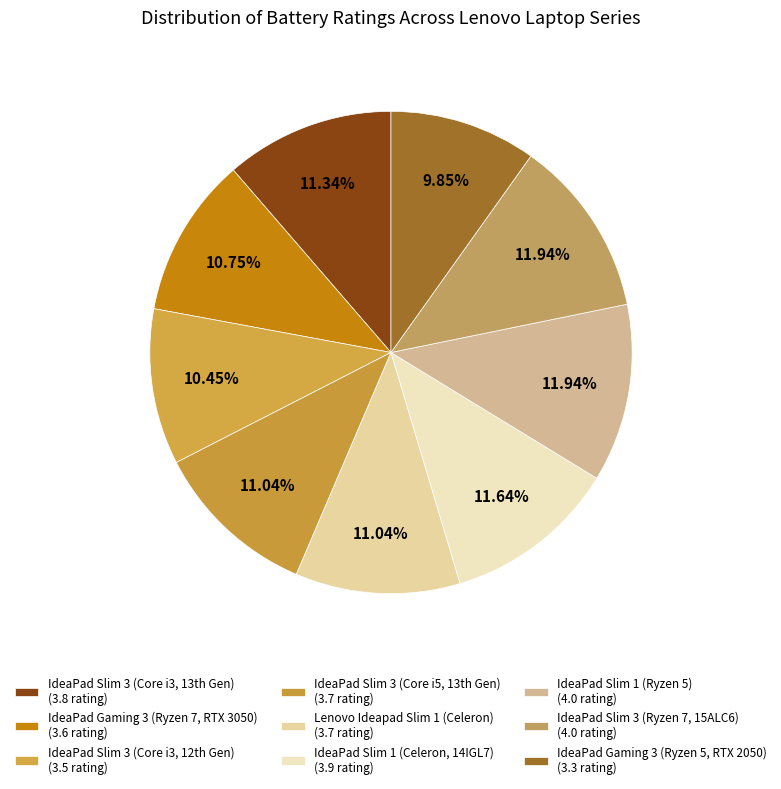

Does any single category account for the majority?

No